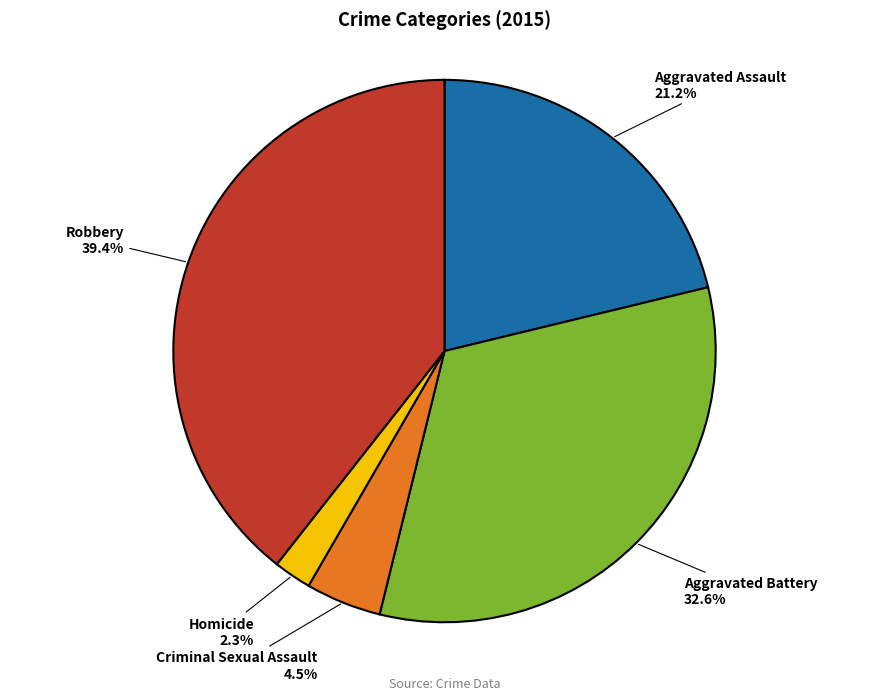

To the nearest percent, what is the difference between the largest and smallest slice percentages?

37%